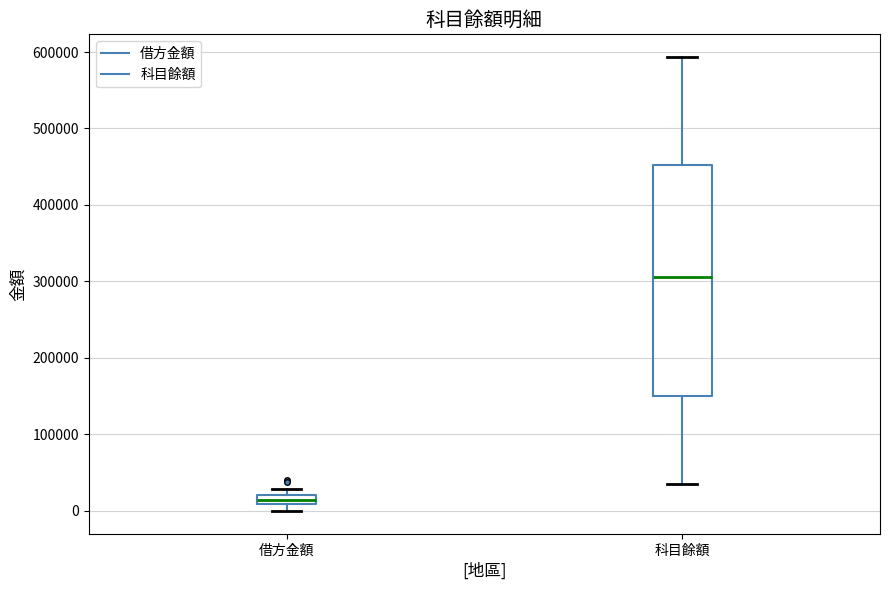

Which box has the lowest median line?

借方金額